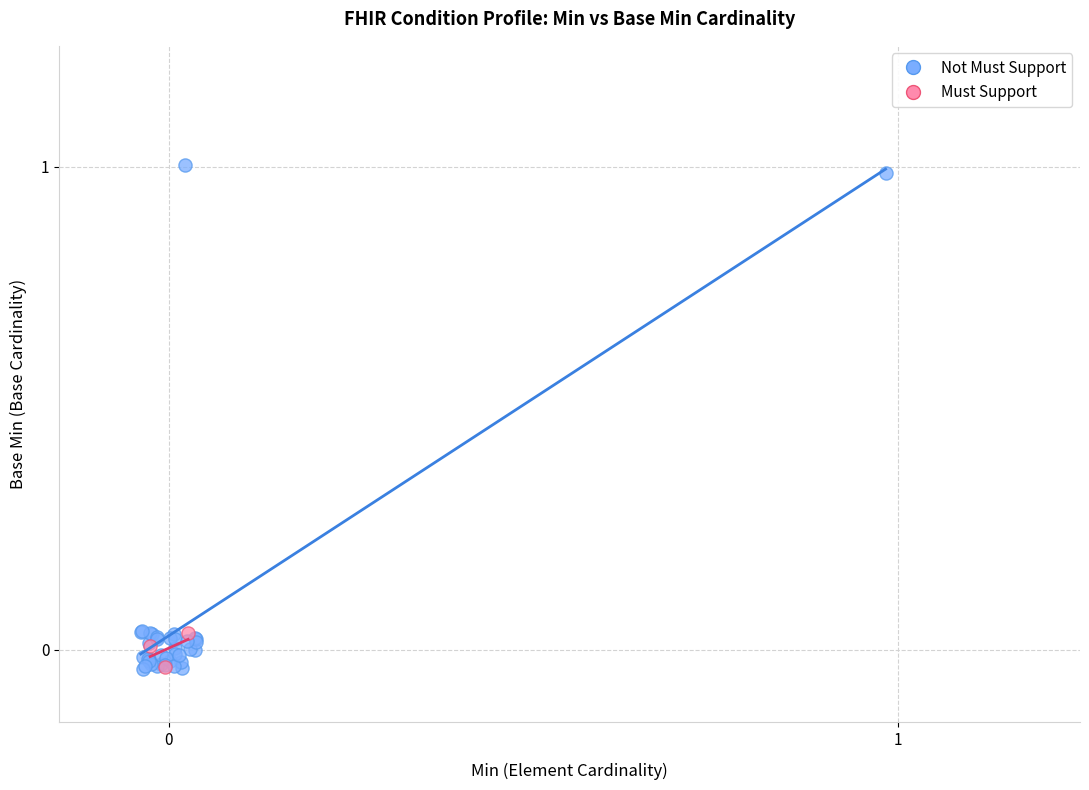

Which series has the largest Y range (max minus min)?

Not Must Support